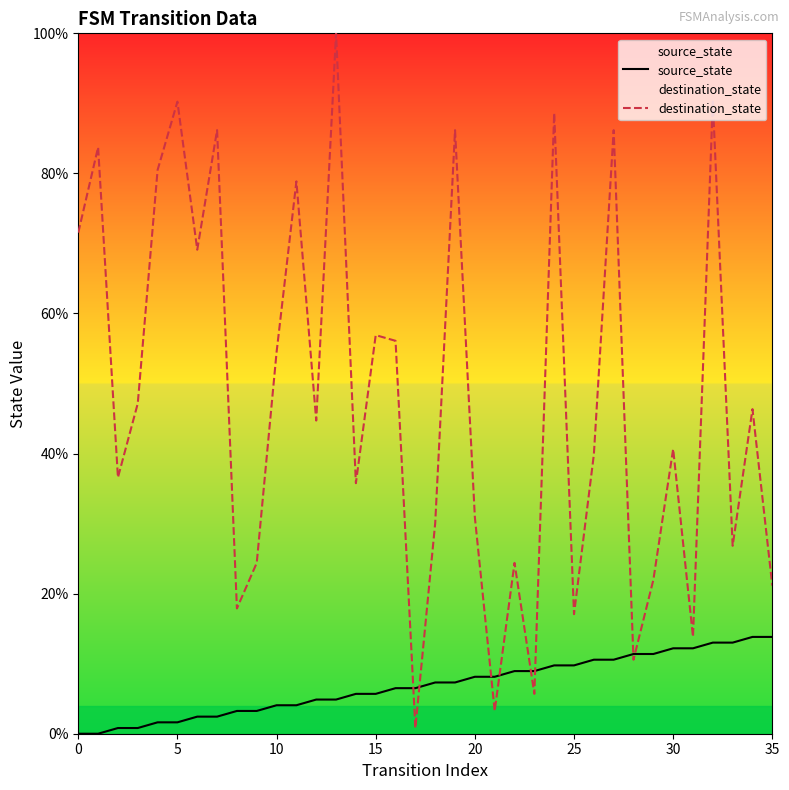

Between 17 and 19, which series saw the biggest shift?

destination_state